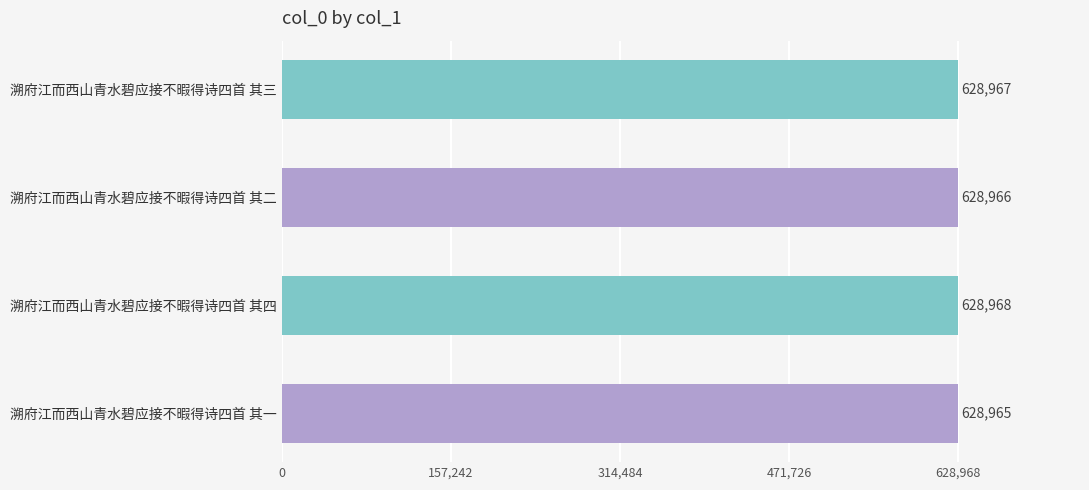

How many values are between 628966 and 628968?

3